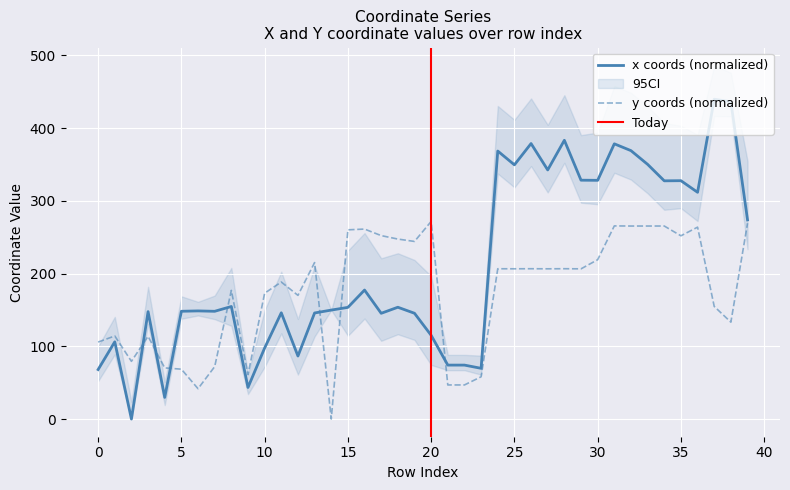

How many interior local peaks does the x series have?

13